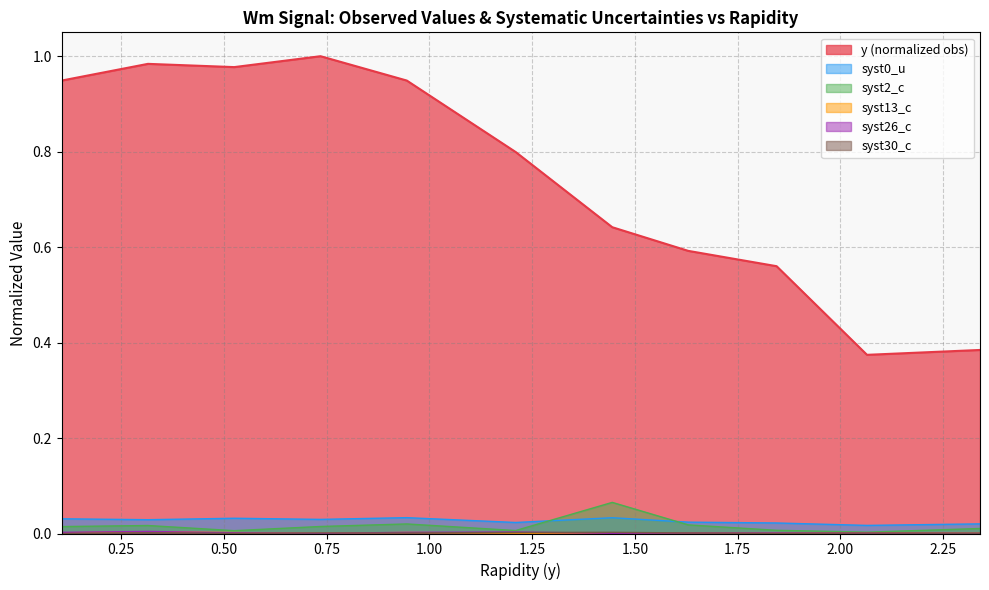

True or false: syst26_c and y intersect in this chart.

False